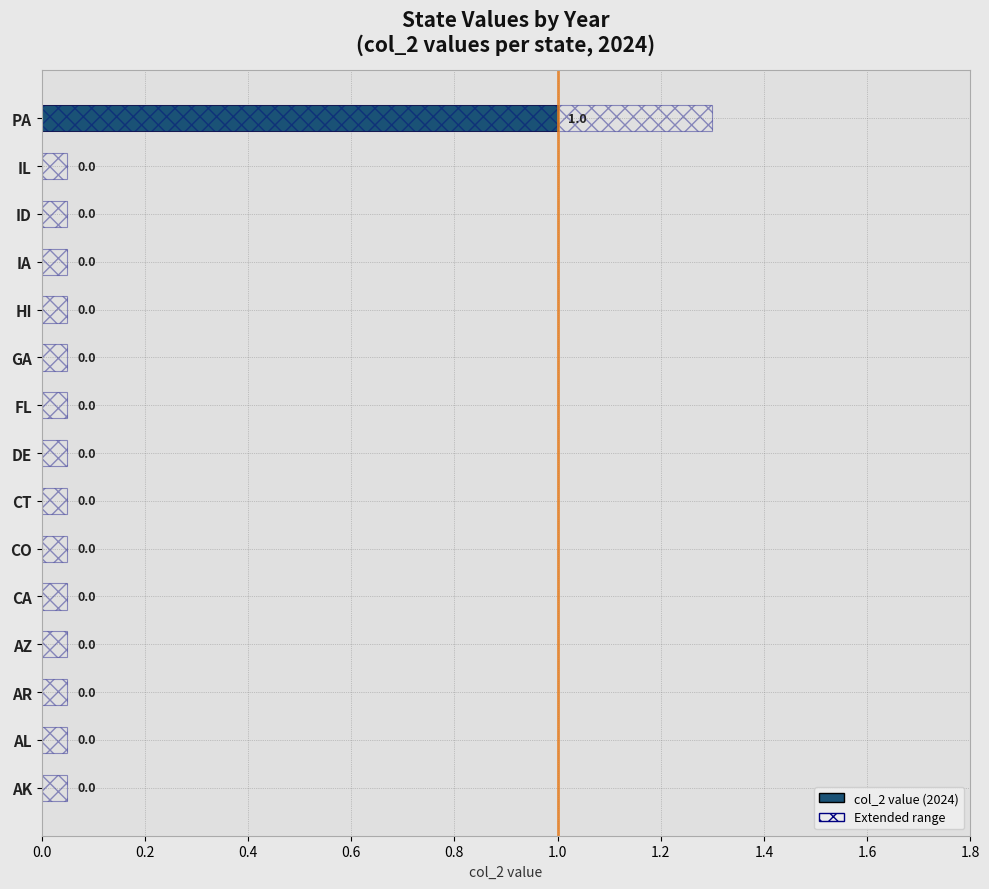

The value at ID is 0. True or false?

True